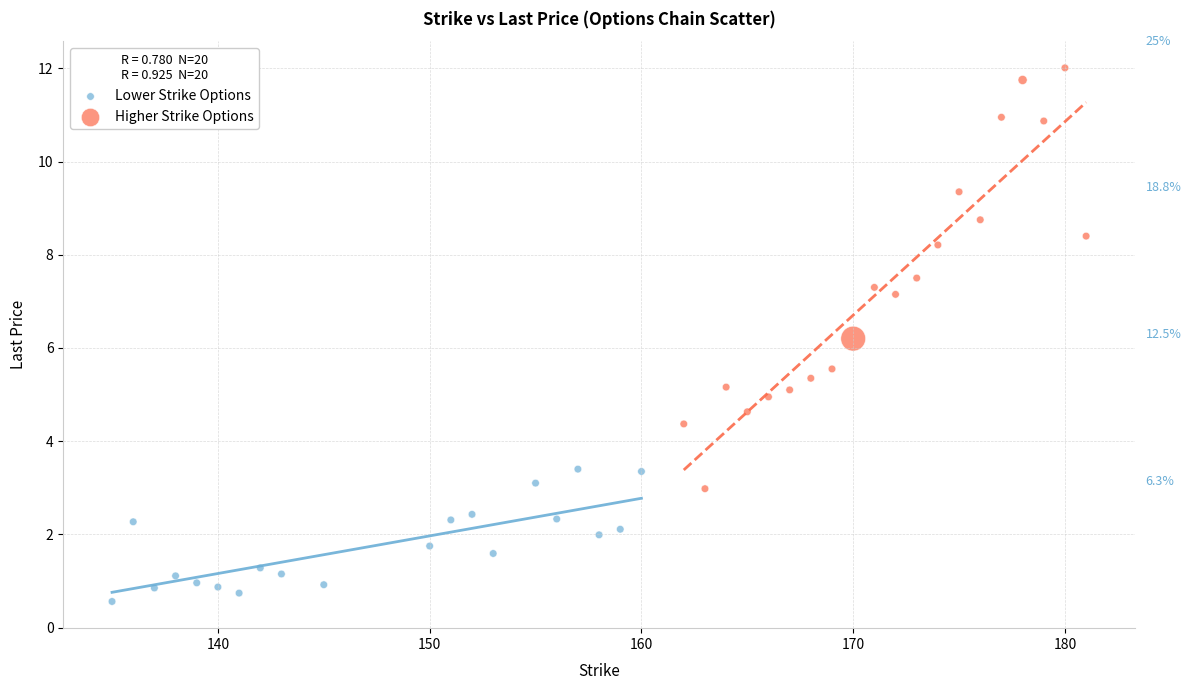

Which series contains the highest Y value?

Higher Strike Options